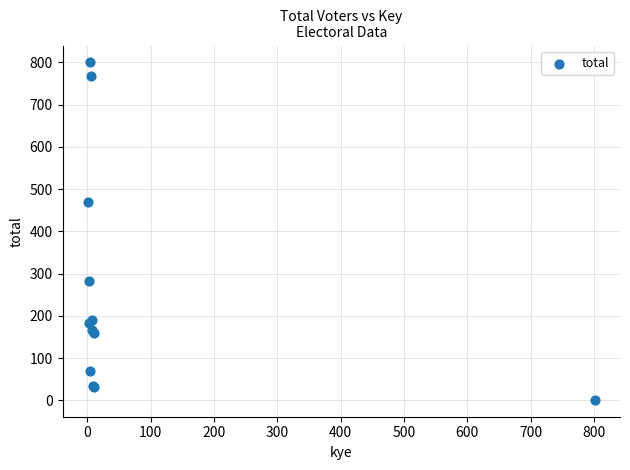

What Y value in the scatter plot is closest to 400?

469